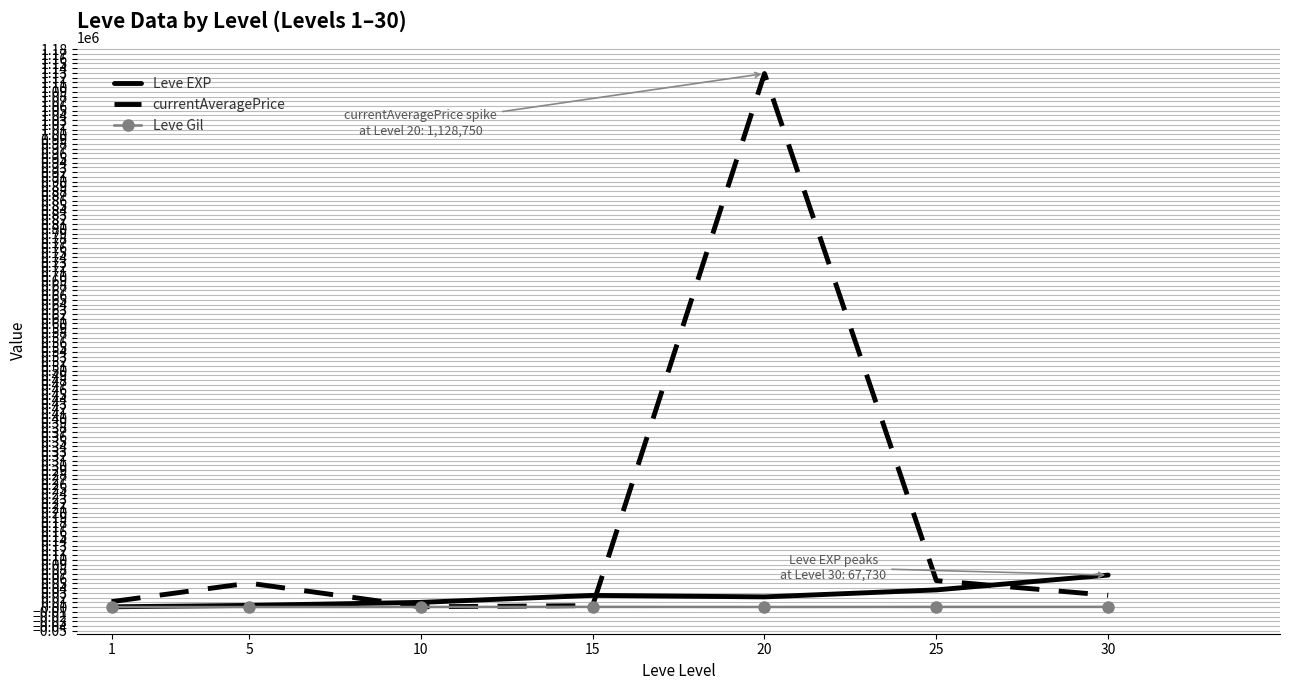

What is the approximate value of Leve Gil at 15?

529